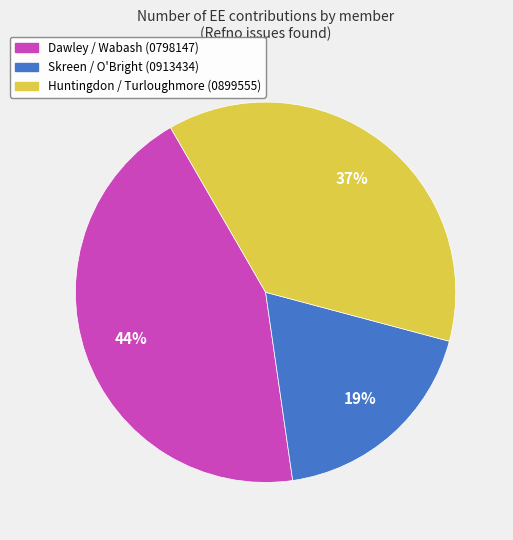

To the nearest percent, what is the difference between the largest and smallest slice percentages?

25%